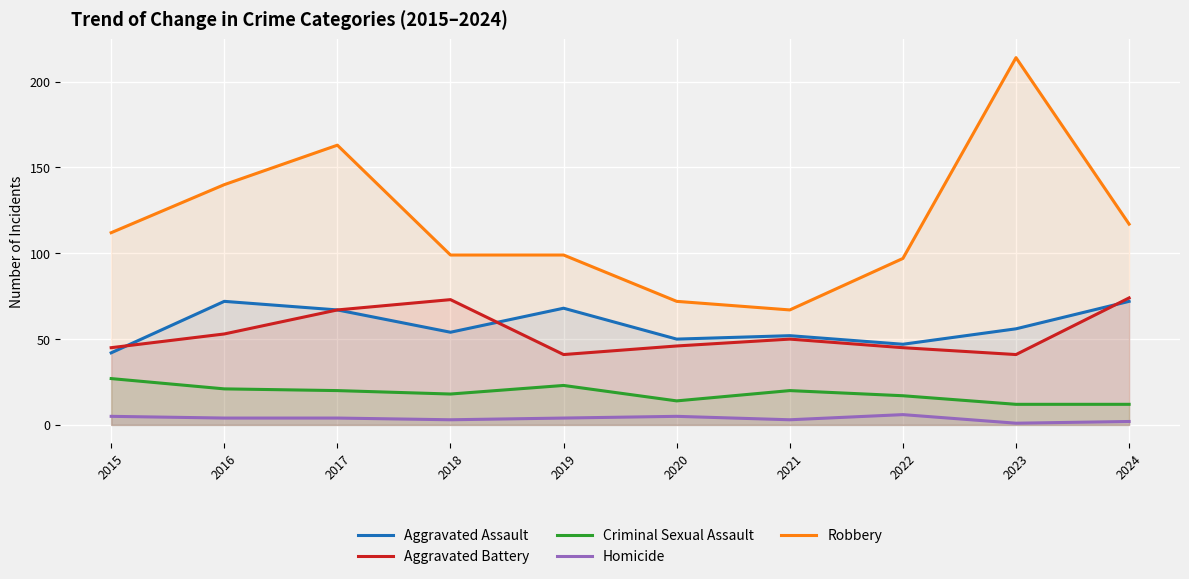

At which category does Homicide reach its first local peak?

2020